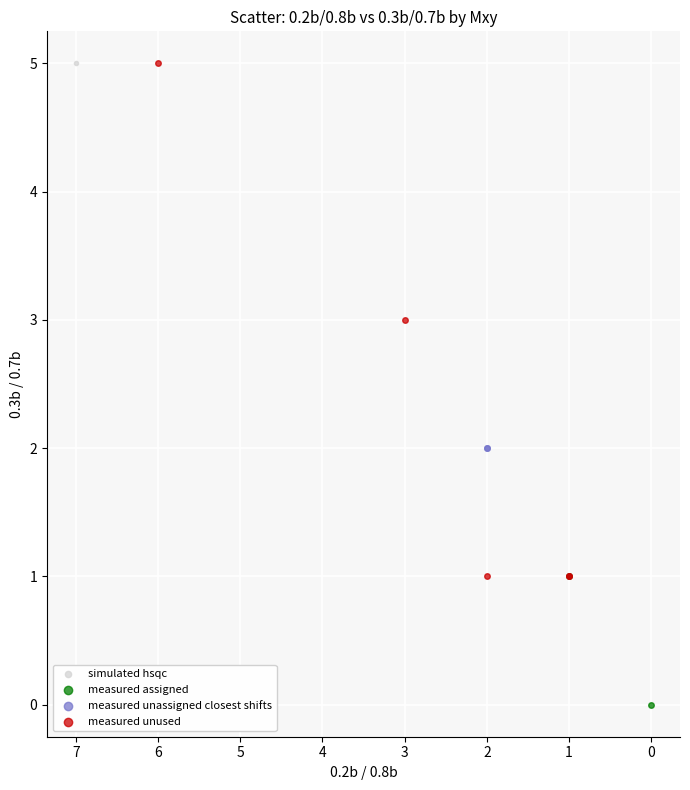

What are all the series names shown in the legend?

simulated hsqc, measured assigned, measured unassigned closest shifts, measured unused